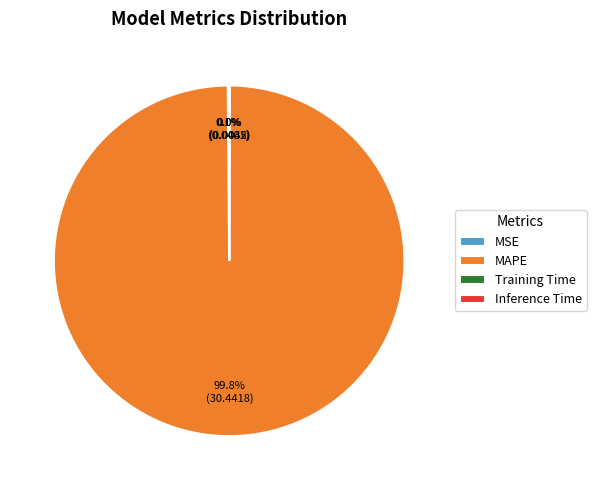

What is the majority slice?

MAPE